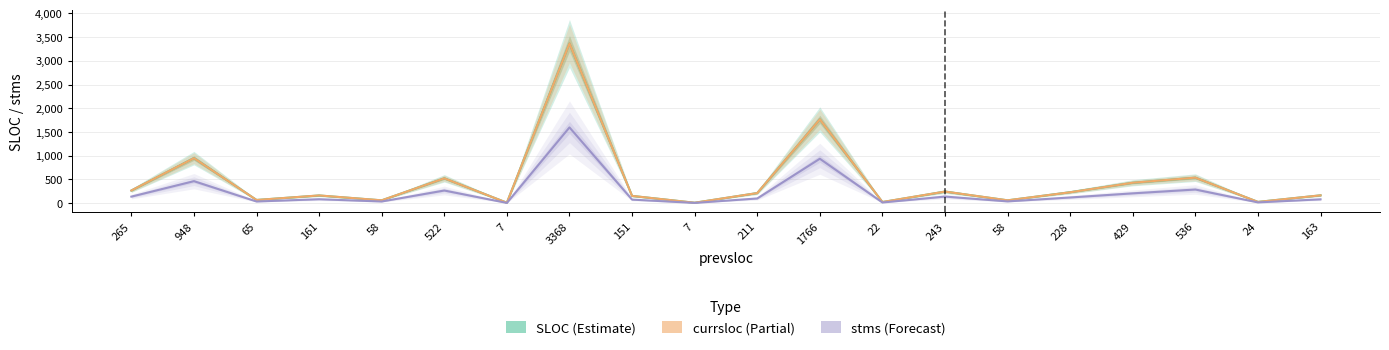

Which series has the widest spread of values?

SLOC